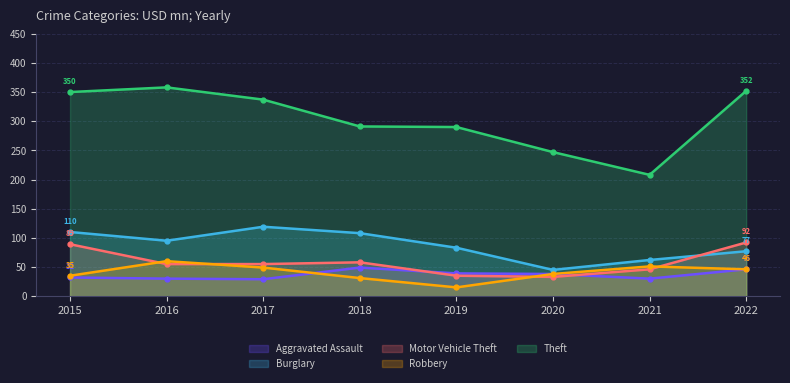

How many data points in Aggravated Assault are above 38?

3